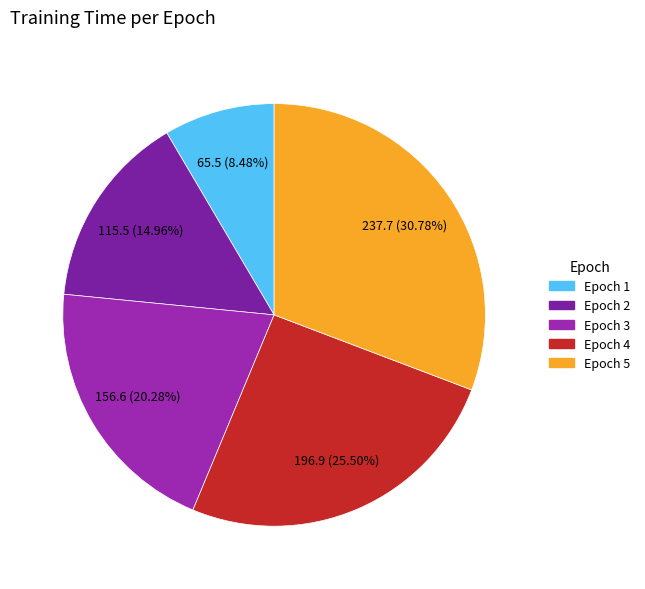

Does Epoch 1 account for over 50% of the chart?

No